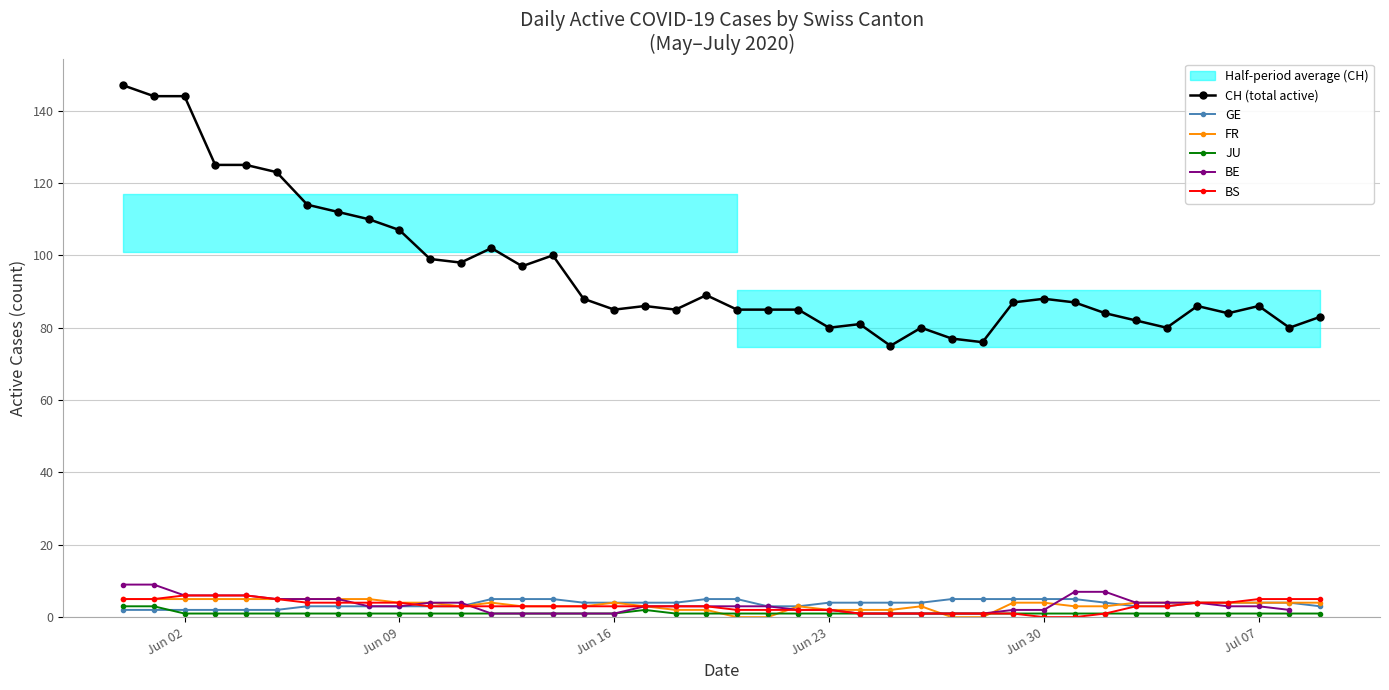

What is the sum of all FR values?

134